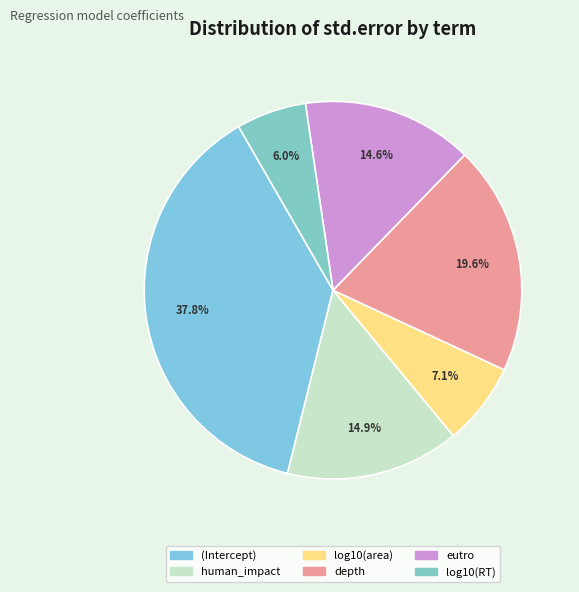

How many slices are in this pie chart?

6